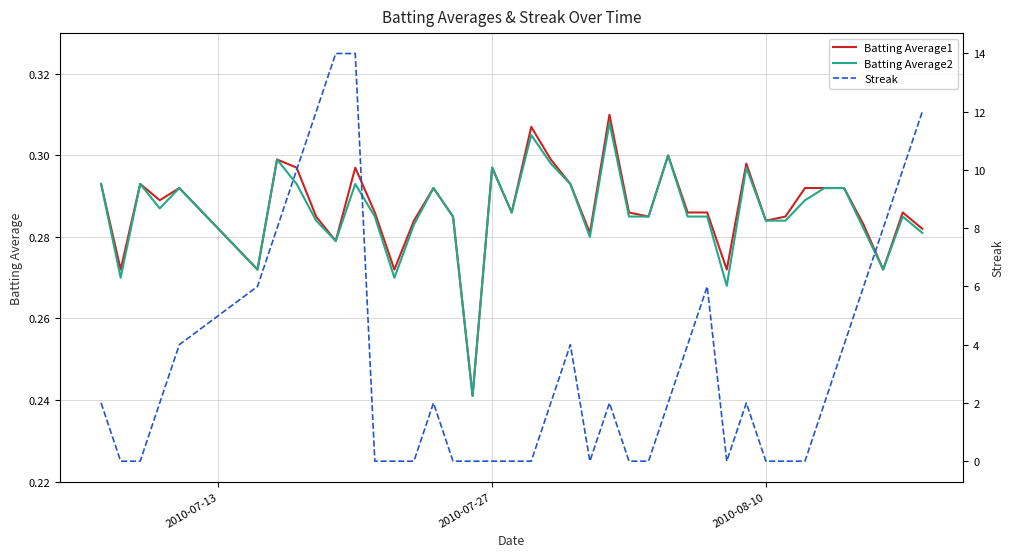

At how many categories does at least one series exceed 6?

8